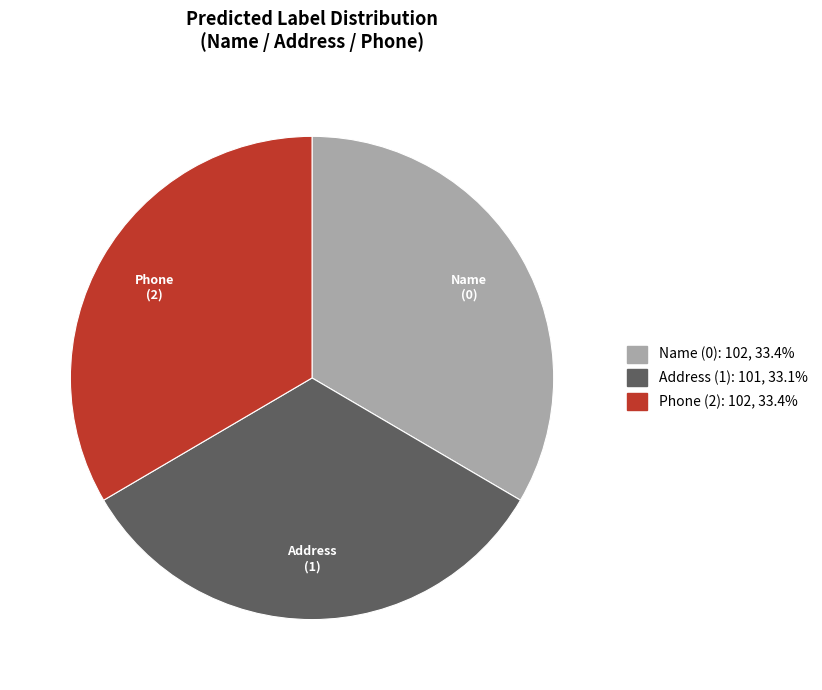

Is the sum of Phone (2): 102, 33.4% and Address (1): 101, 33.1% greater than half?

Yes